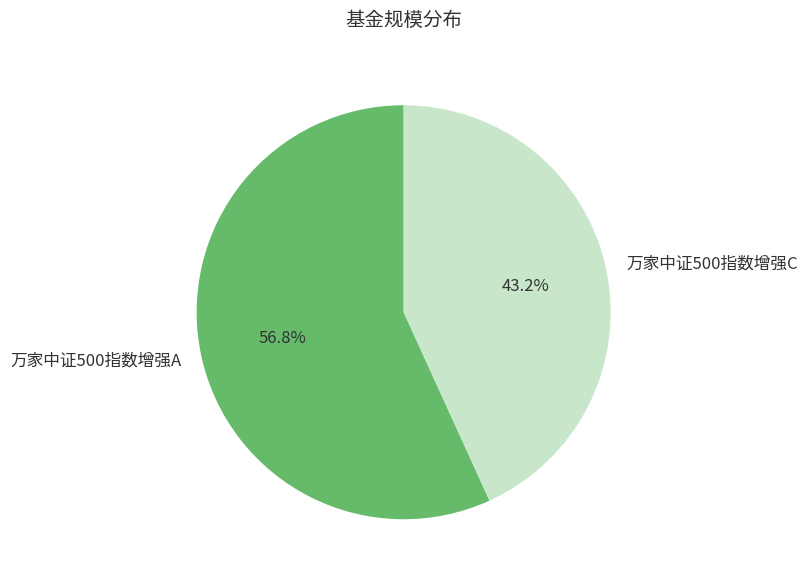

The 万家中证500指数增强C slice represents 43% of the pie. True or false?

True